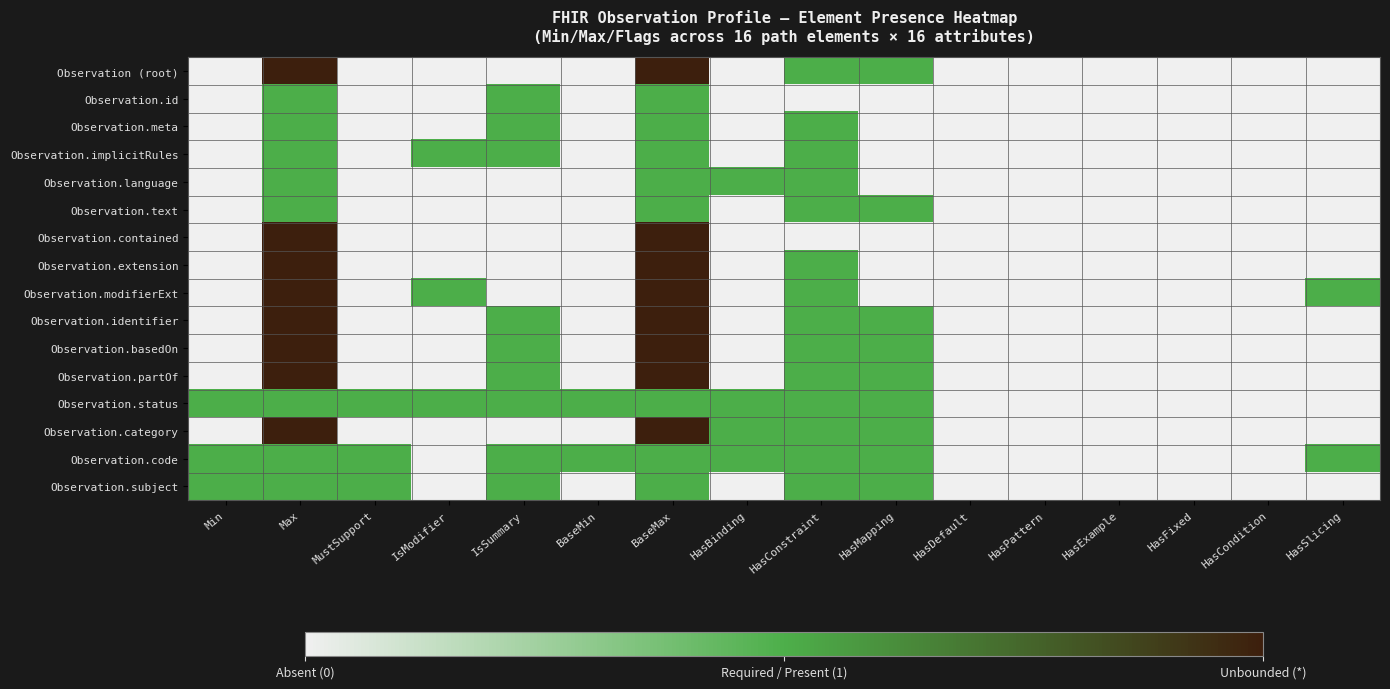

Between HasPattern and HasSlicing, which is larger?

HasPattern